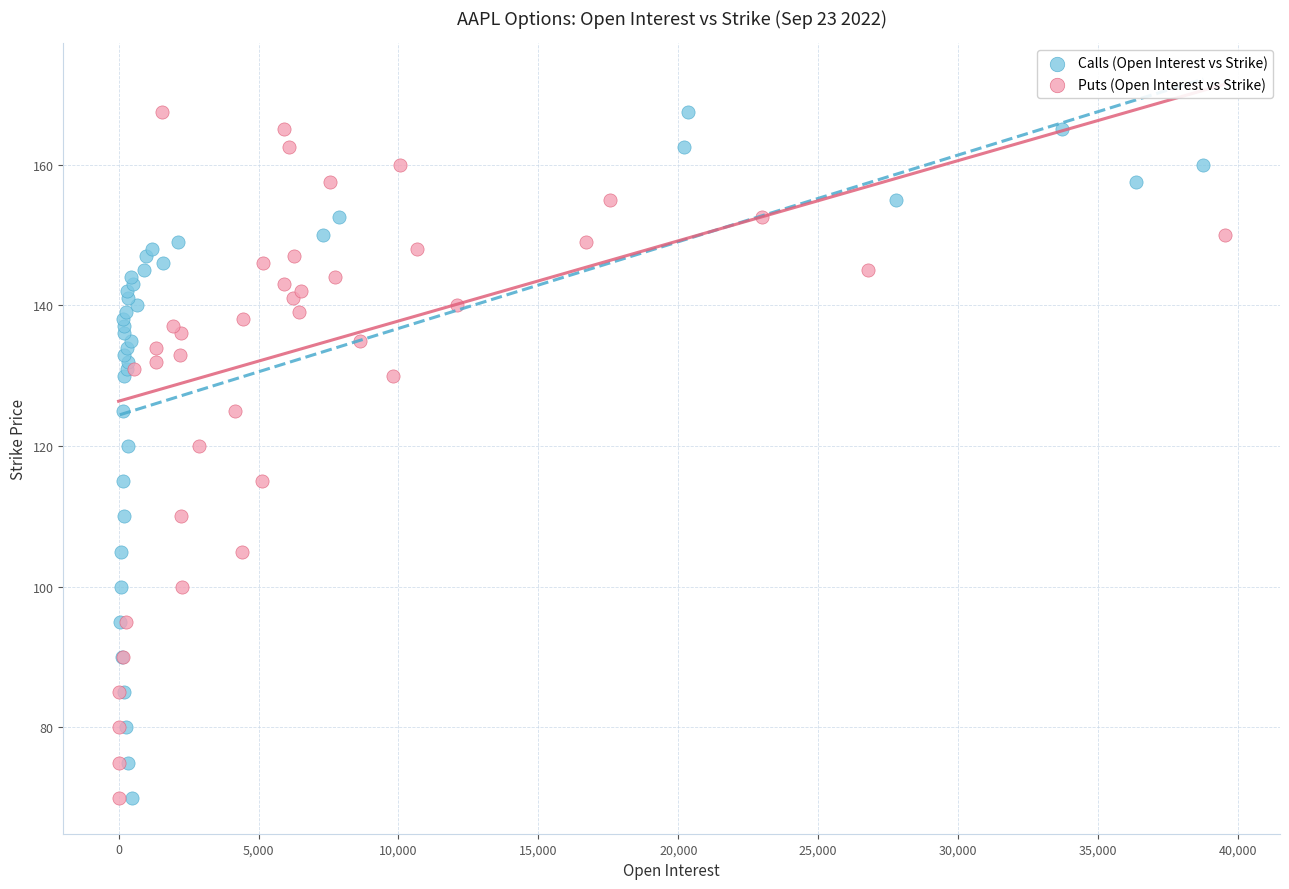

What are all the series names shown in the legend?

Calls (Open Interest vs Strike), Puts (Open Interest vs Strike)